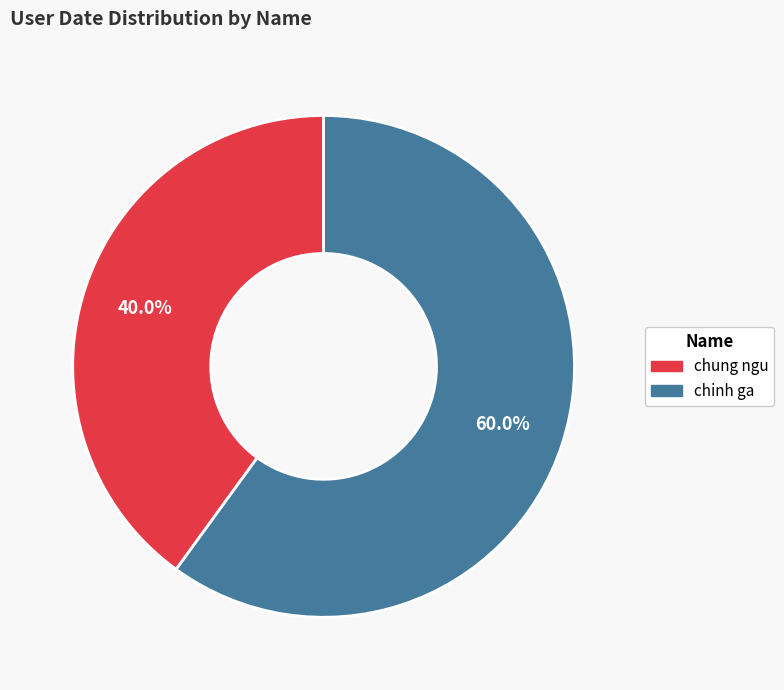

True or false: chung ngu accounts for 40% of the total.

True